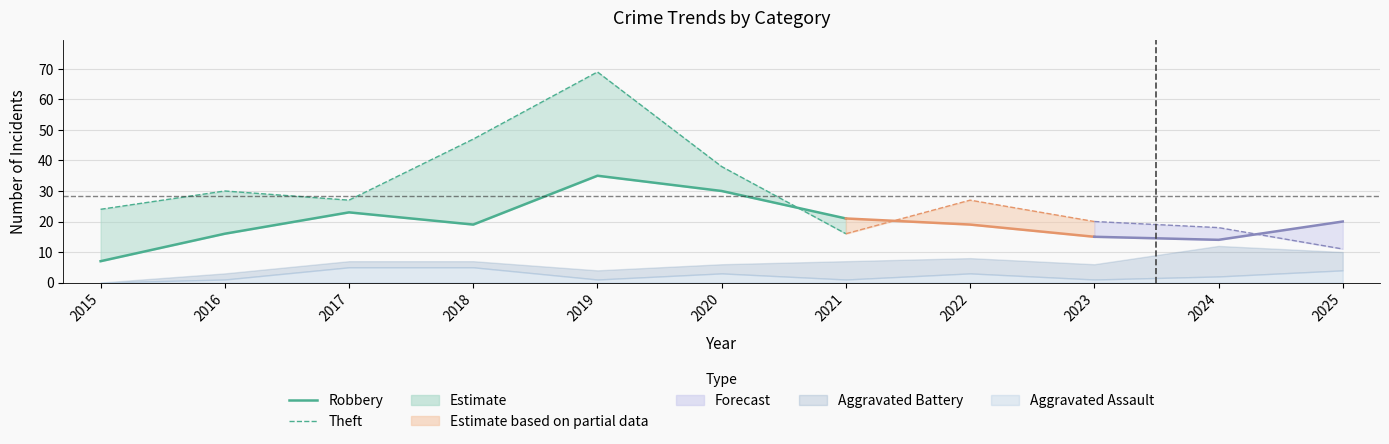

What is the value of the Theft point at the 6th from the left?

38